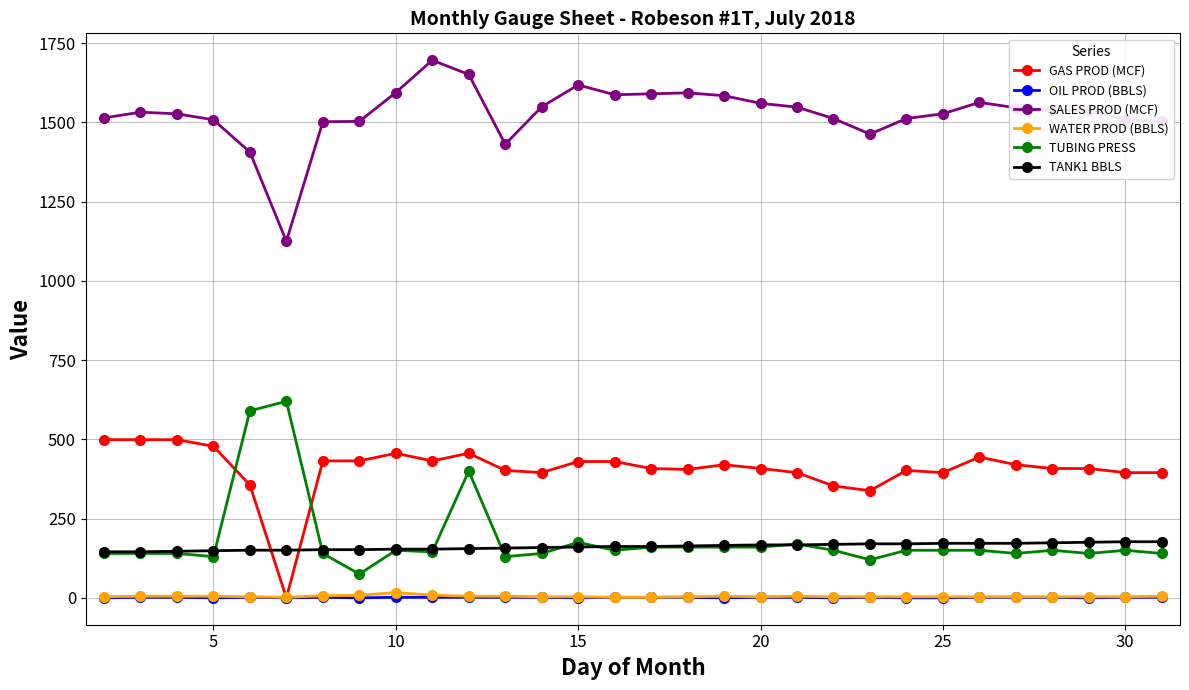

Which series has the largest range (max minus min)?

SALES PROD (MCF)